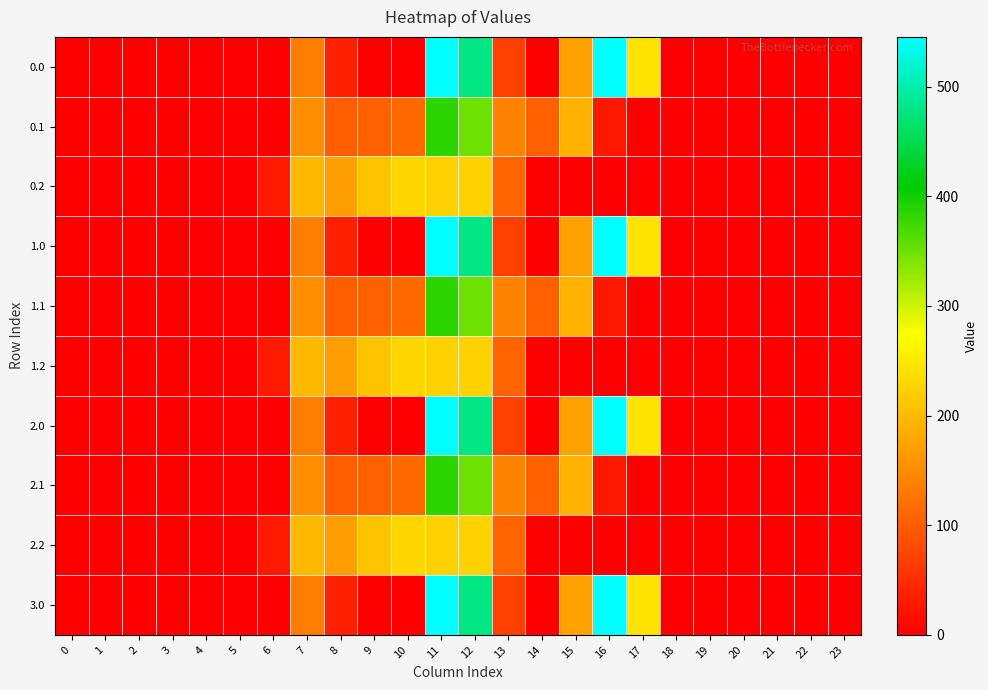

Rank the series at 14 from highest to lowest value.

0.1, 1.1, 2.1, 0.0, 1.0, 2.0, 3.0, 0.2, 1.2, 2.2